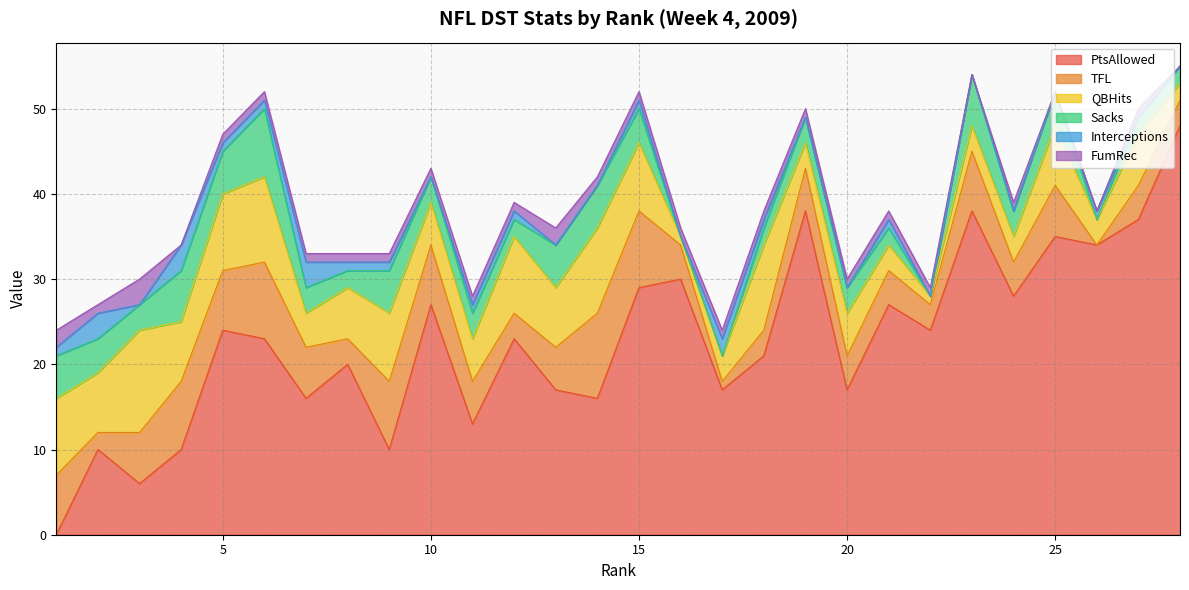

At how many categories does at least one series exceed 20?

16